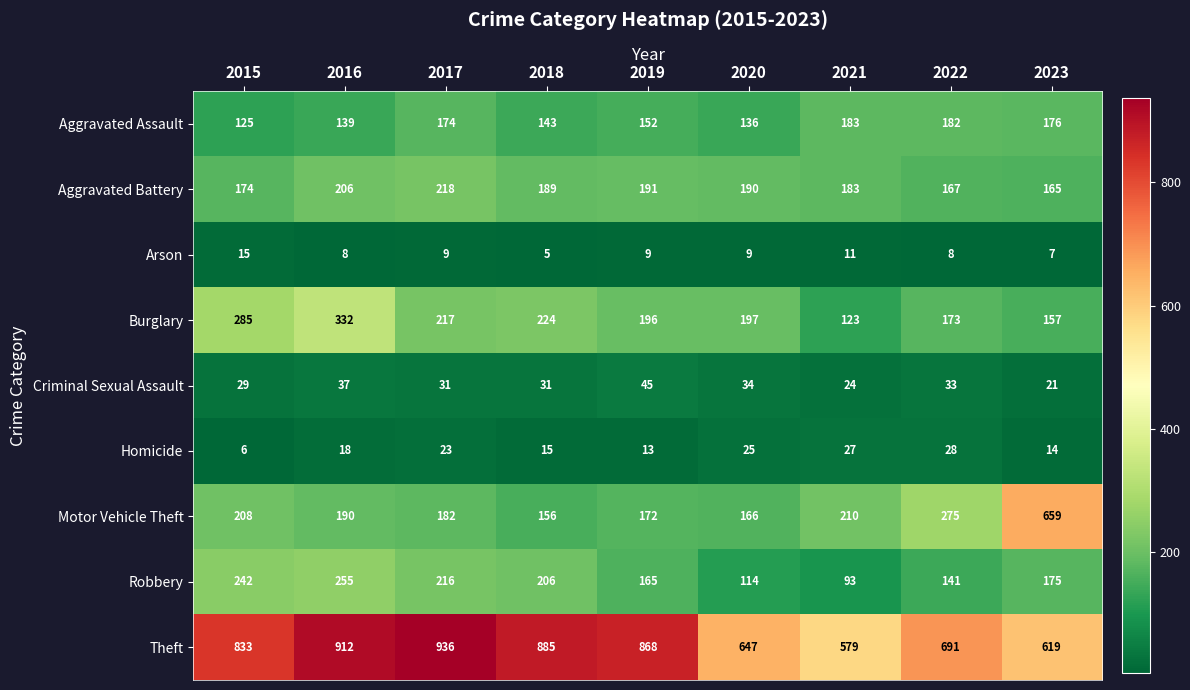

The value of Aggravated Battery at 2016 is 98. True or false?

False